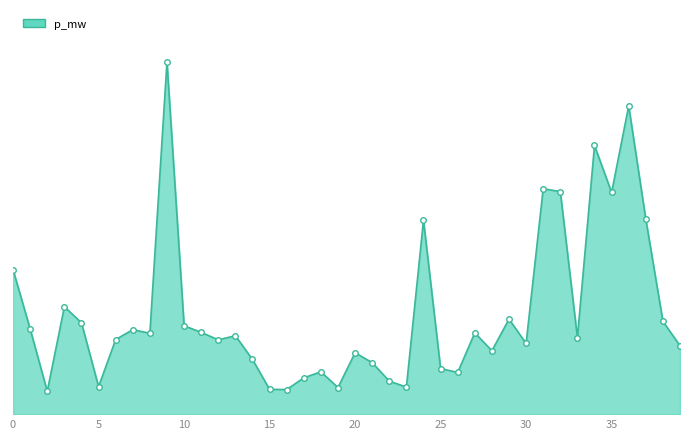

What is the label of the 9th point from the right?

31